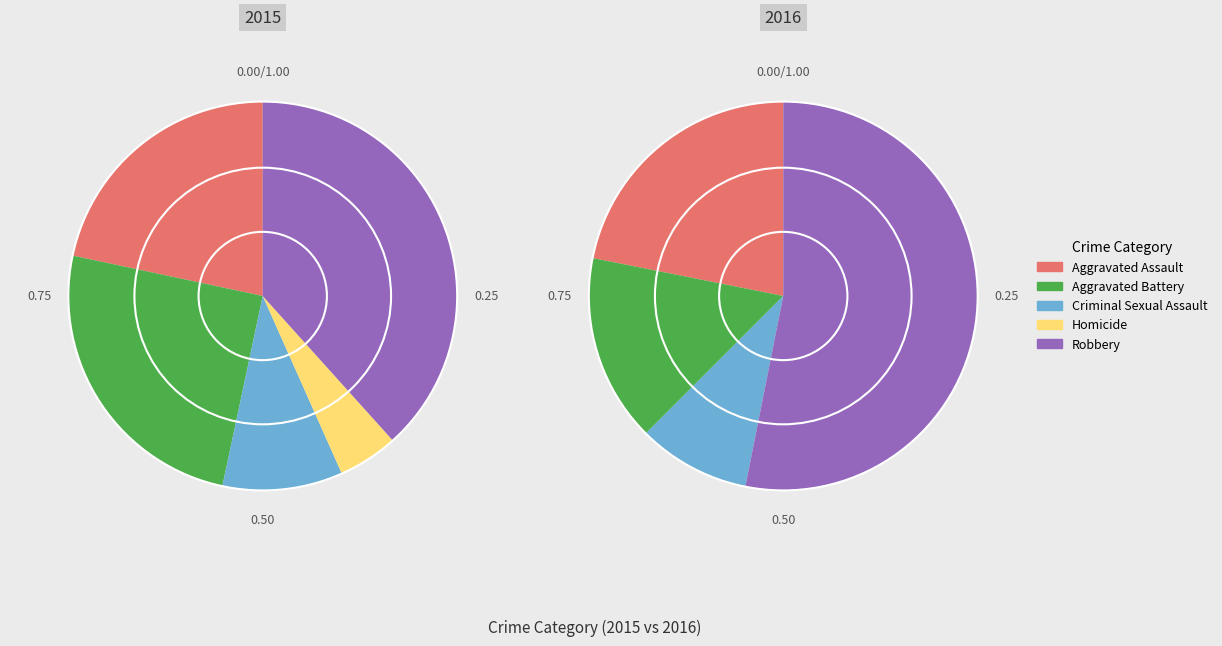

How much of the chart is everything except Robbery?

61.7%